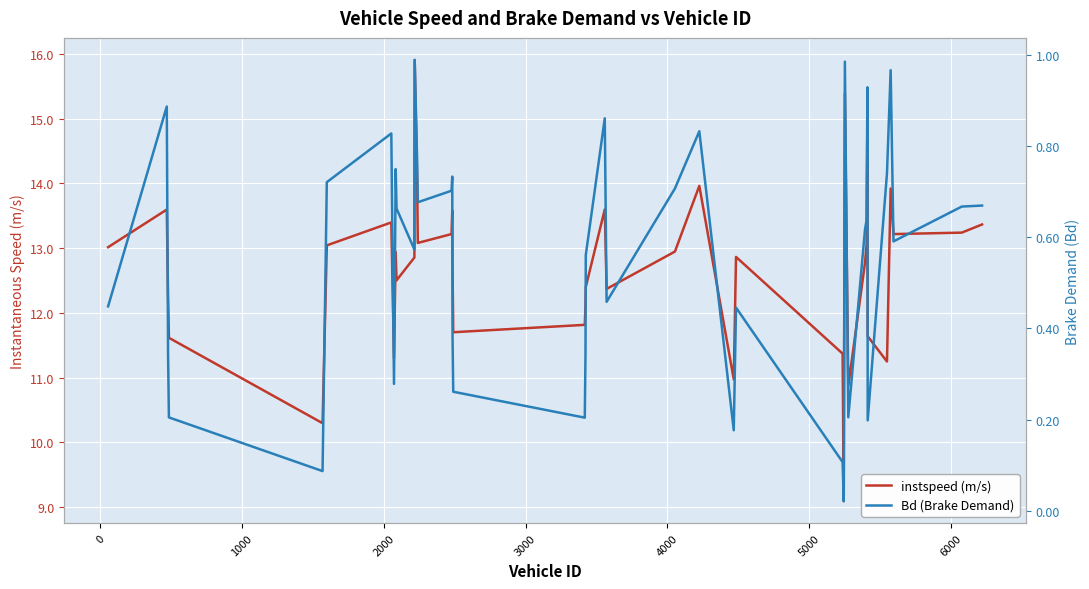

Reading left to right, what are all the values shown in this chart?

instspeed (m/s): 13.0	13.6	12.3	11.6	10.3	13.0	13.4	11.3	12.9	12.5	12.9	15.9	14.1	13.1	13.2	13.6	12.7	11.7	11.8	12.1	12.4	13.6	12.4	12.9	14.0	11.0	12.9	11.4	9.1	15.4	10.9	12.8	13.1	15.1	11.6	11.2	13.9	13.2	13.2	13.4
Bd (Brake Demand): 0.4	0.9	0.3	0.2	0.1	0.7	0.8	0.3	0.8	0.7	0.6	1.0	0.8	0.7	0.7	0.7	0.4	0.3	0.2	0.3	0.6	0.9	0.5	0.7	0.8	0.2	0.4	0.1	0.0	1.0	0.2	0.6	0.6	0.9	0.2	0.7	1.0	0.6	0.7	0.7